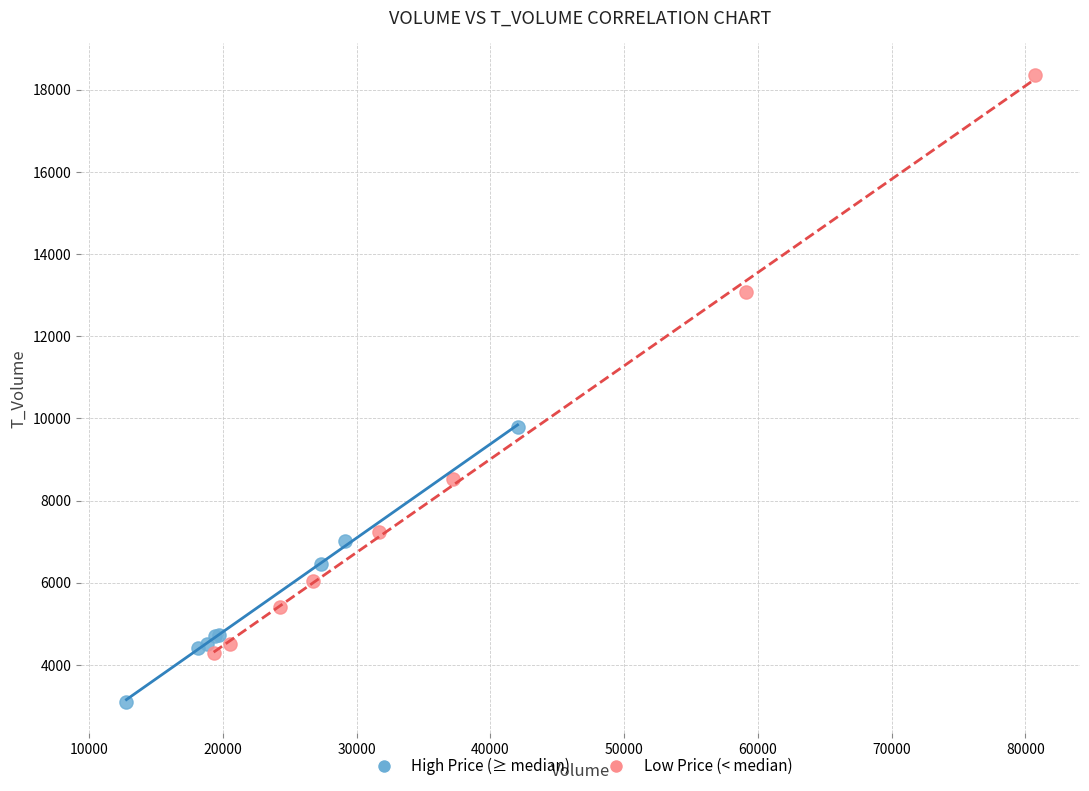

Which series has the largest Y range (max minus min)?

Low Price (< median)